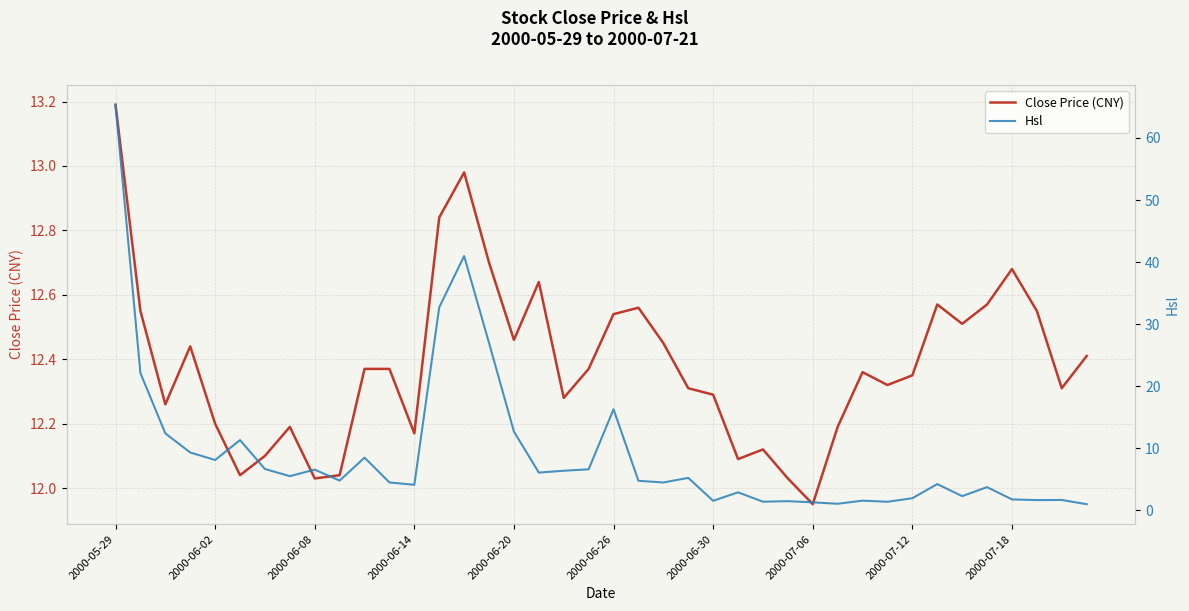

Reading right to left, extract all data points from this chart.

Close Price (CNY): 12.4	12.3	12.6	12.7	12.6	12.5	12.6	12.3	12.3	12.4	12.2	11.9	12.0	12.1	12.1	12.3	12.3	12.4	12.6	12.5	12.4	12.3	12.6	12.5	12.7	13.0	12.8	12.2	12.4	12.4	12.0	12.0	12.2	12.1	12.0	12.2	12.4	12.3	12.6	13.2
Hsl: 1.0	1.7	1.7	1.8	3.8	2.3	4.2	2.0	1.4	1.6	1.1	1.3	1.5	1.4	2.9	1.6	5.2	4.5	4.8	16.3	6.6	6.4	6.1	12.7	27.0	41.0	32.7	4.1	4.5	8.5	4.8	6.6	5.5	6.7	11.3	8.1	9.3	12.4	22.1	65.3